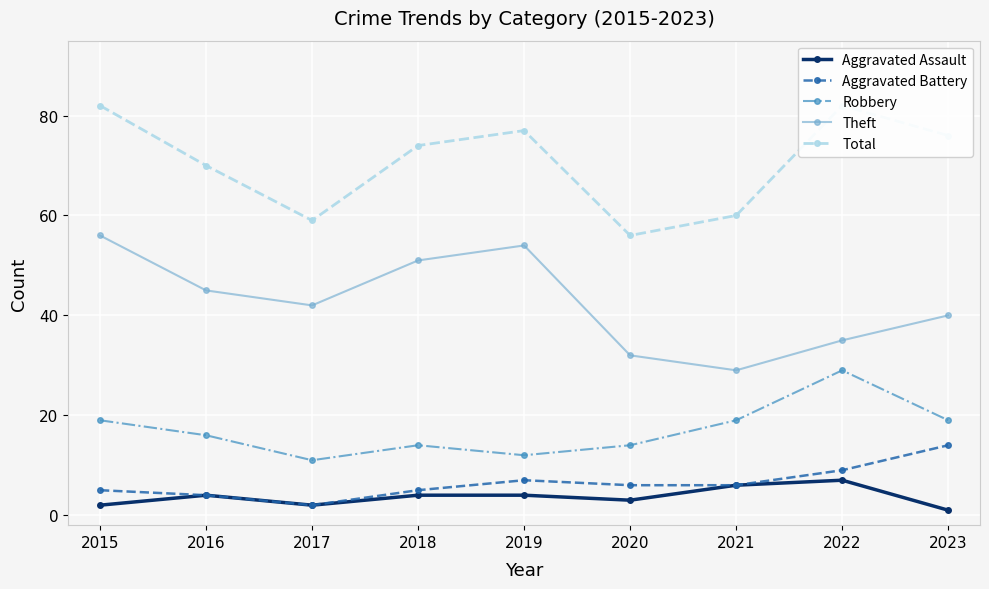

What is the maximum value shown in the chart?

82